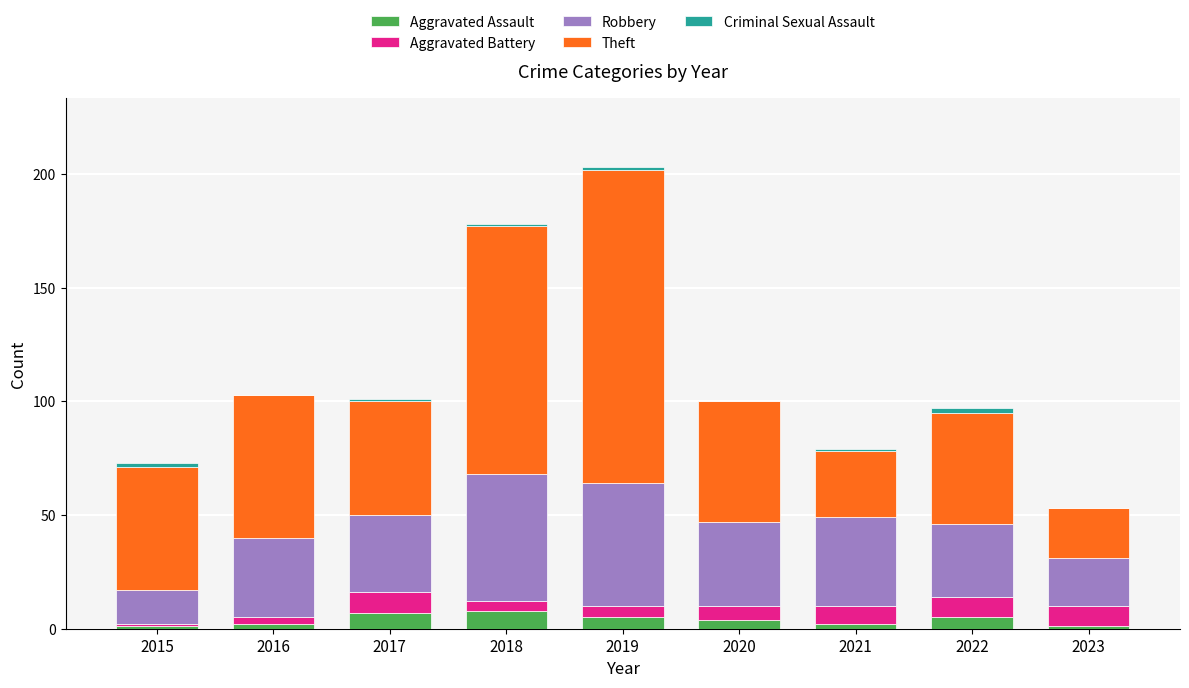

How many Aggravated Assault values are between 2 and 5?

5